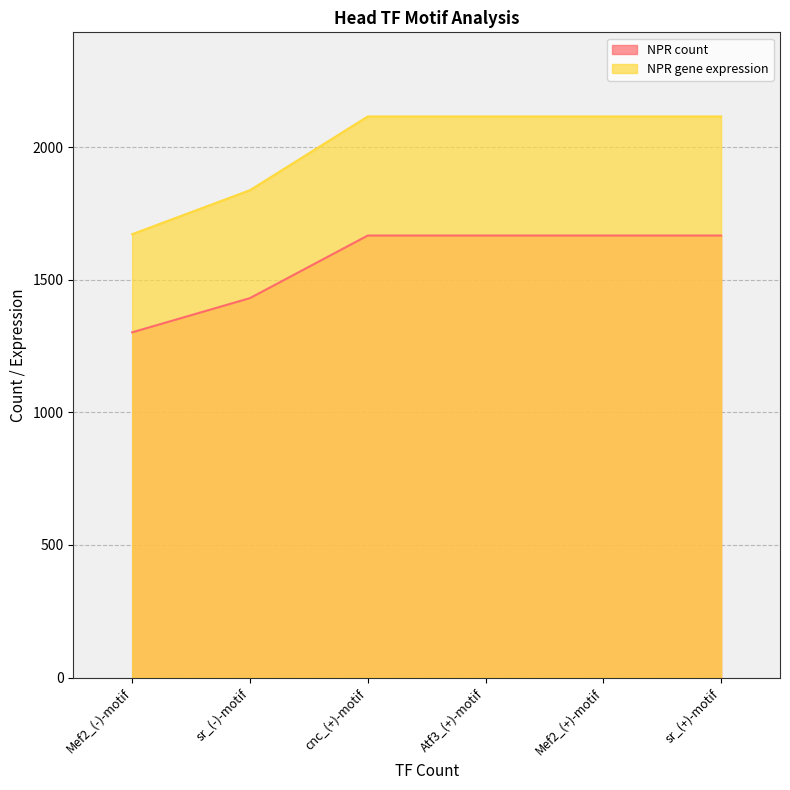

List the series in order of their peak value, lowest first.

NPR count, NPR gene expression